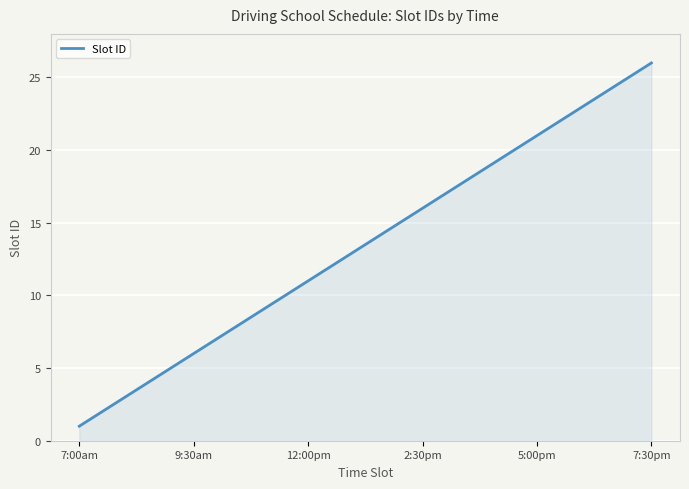

What is the greatest value displayed?

26